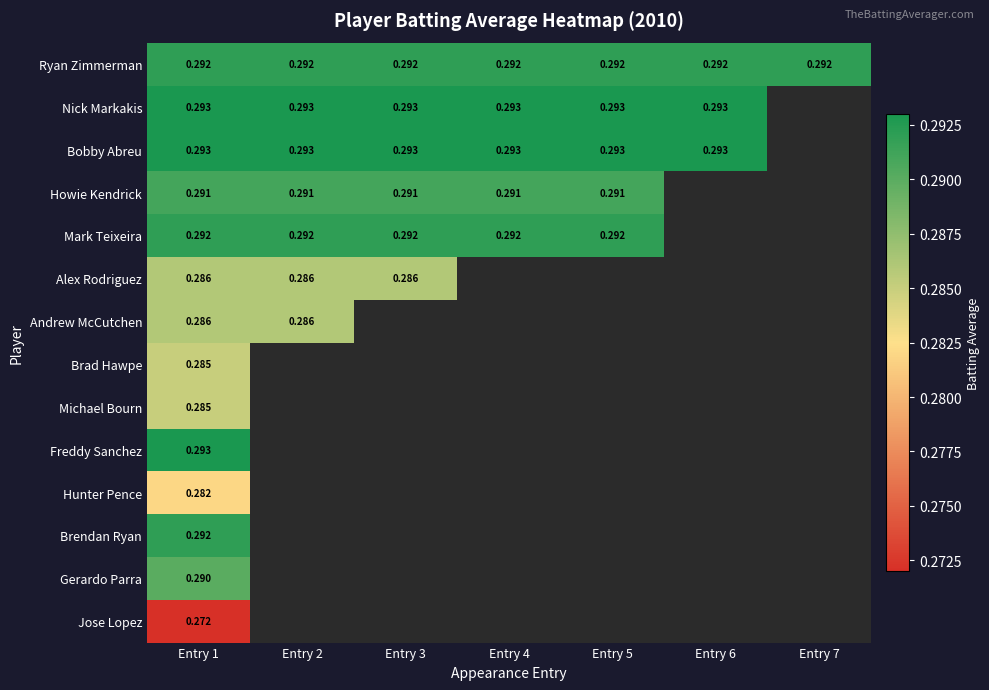

At which label does Freddy Sanchez reach its peak?

Entry 1